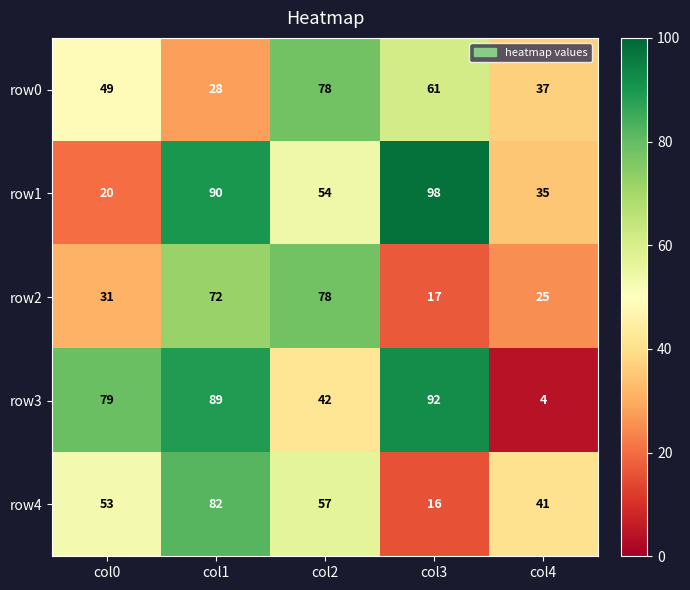

What is the total value across all series at col1?

361